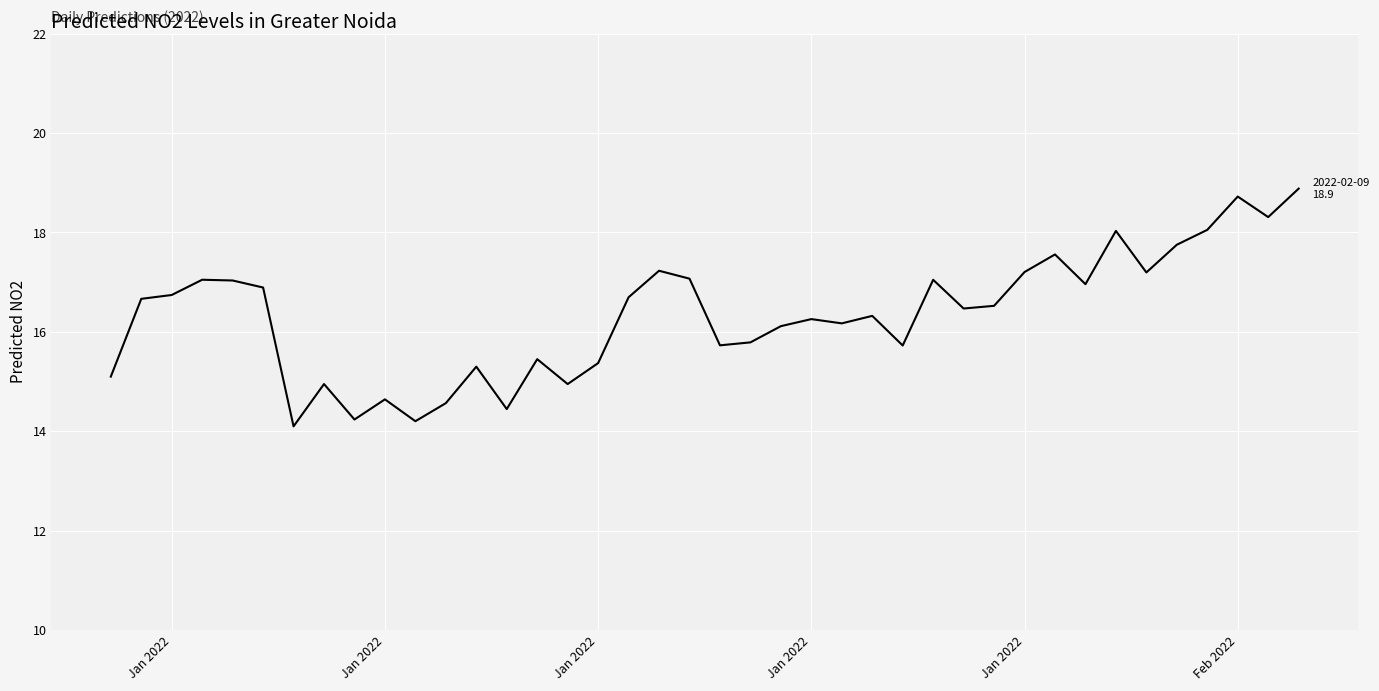

What is the minimum value shown in the chart?

14.1